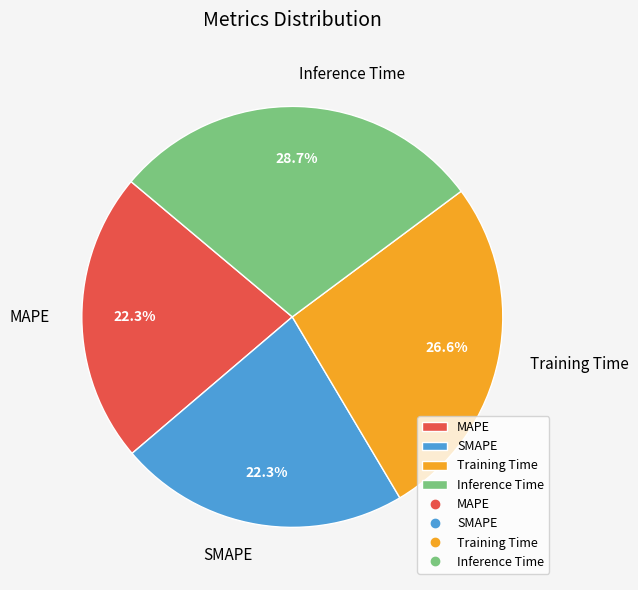

Does Training Time represent more than half of the total?

No